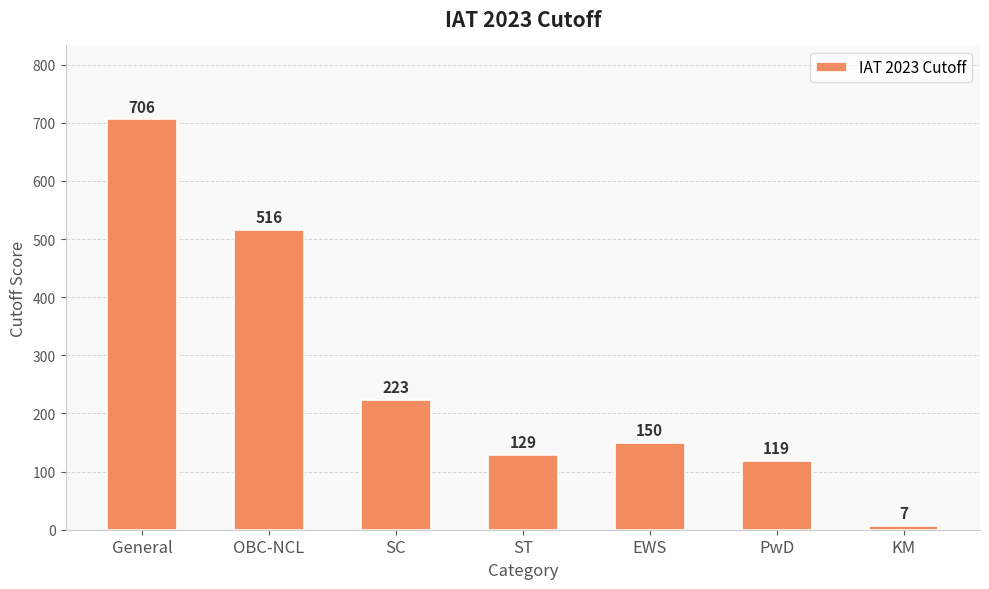

What is the minimum value shown in the chart?

7